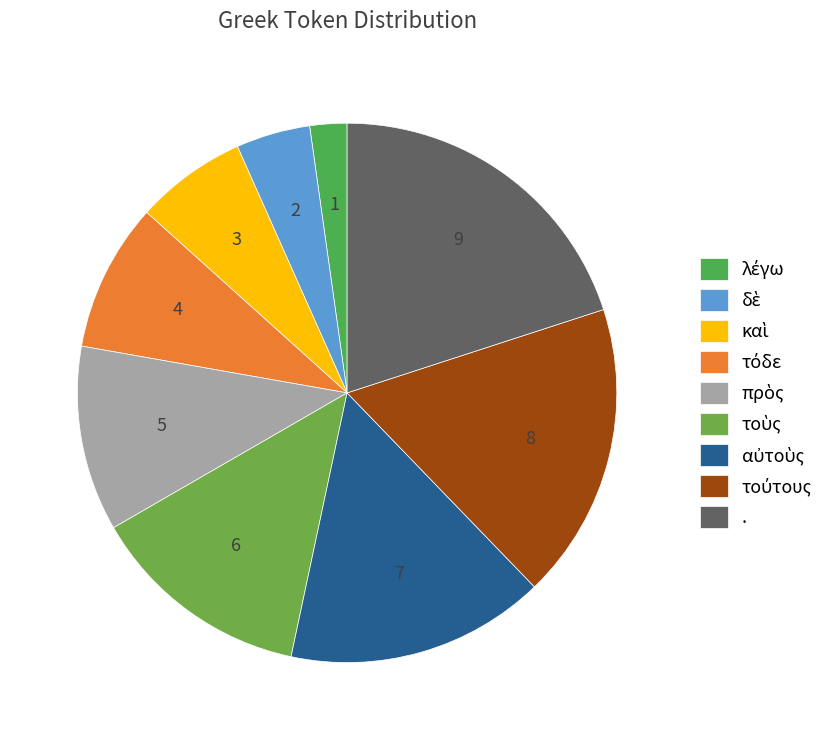

Is there any slice that represents more than half of the pie?

No